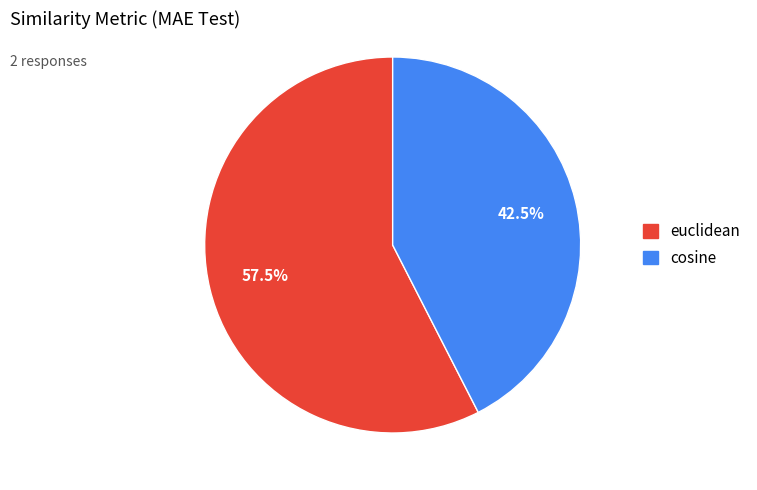

Rank the categories by value from lowest to highest.

cosine, euclidean